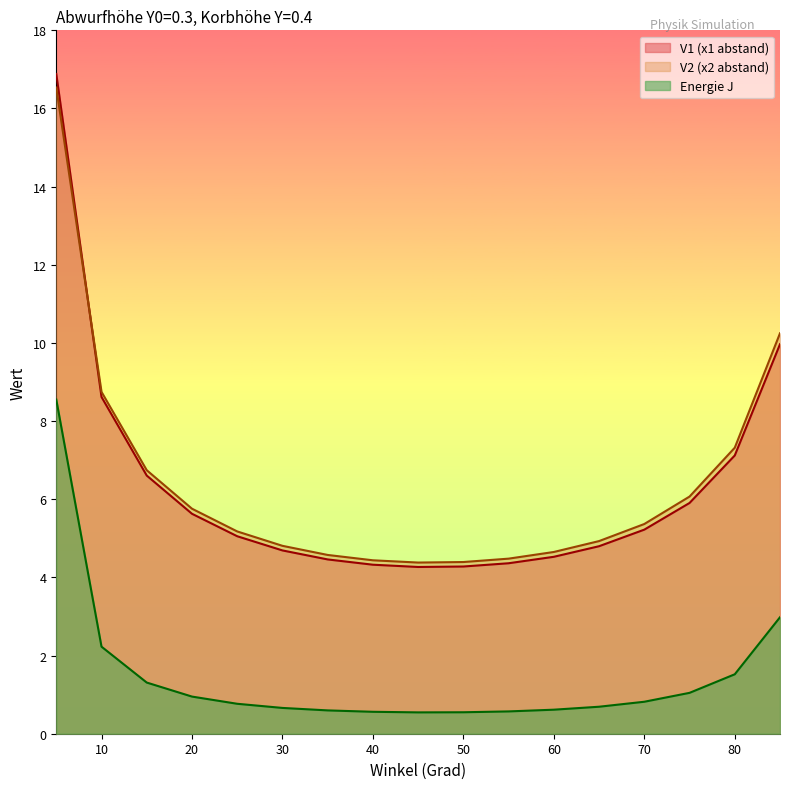

At which label does V2 (x2 abstand) reach its minimum?

45